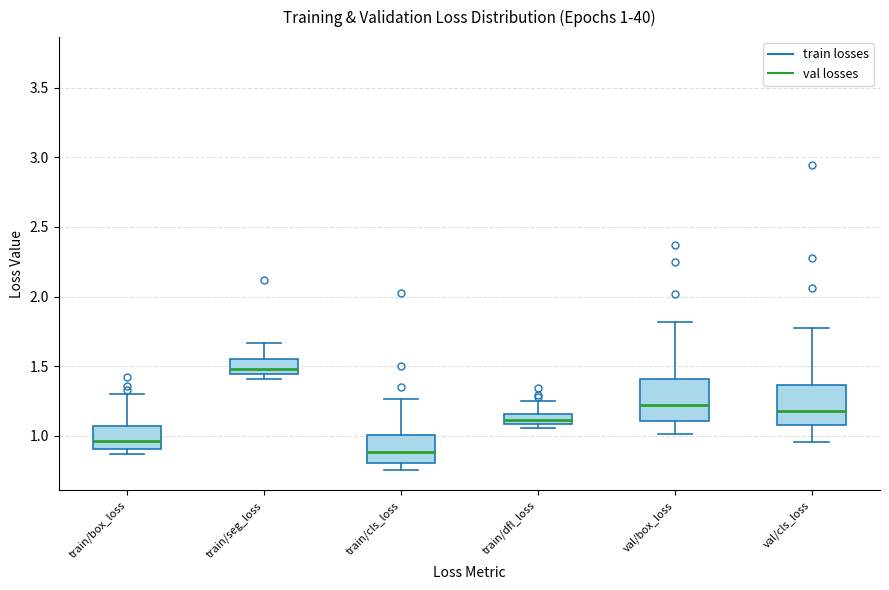

Which box's median line is the lowest?

train/cls_loss